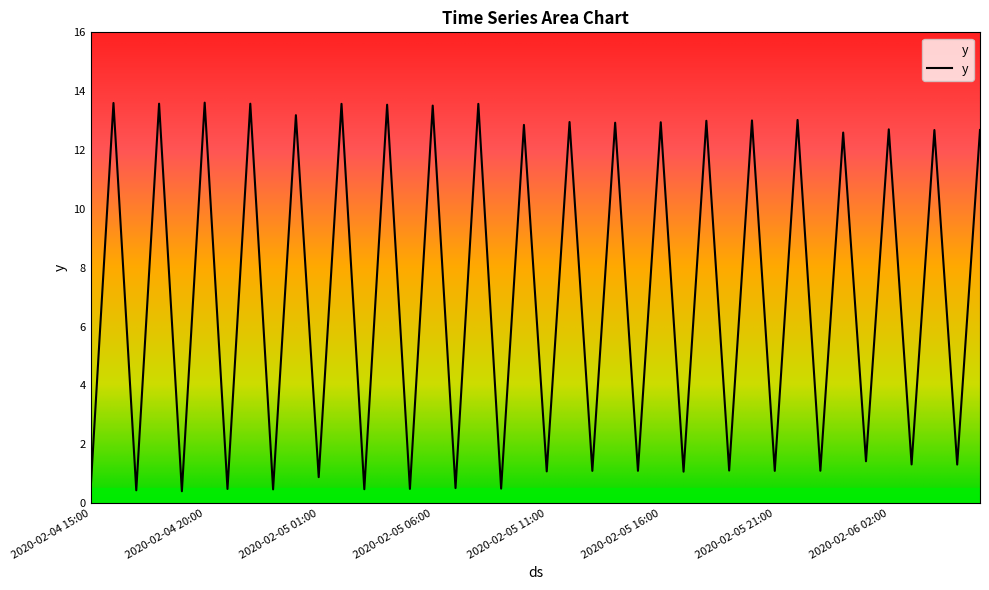

What is the minimum value shown in the chart?

0.4